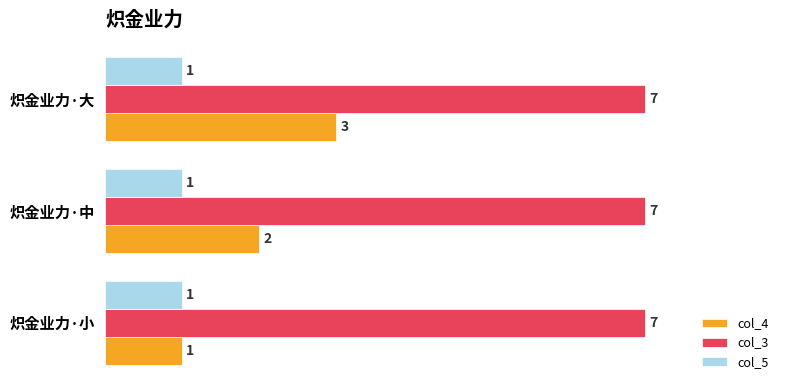

Rank the series by their maximum value, from lowest to highest.

col_5, col_4, col_3